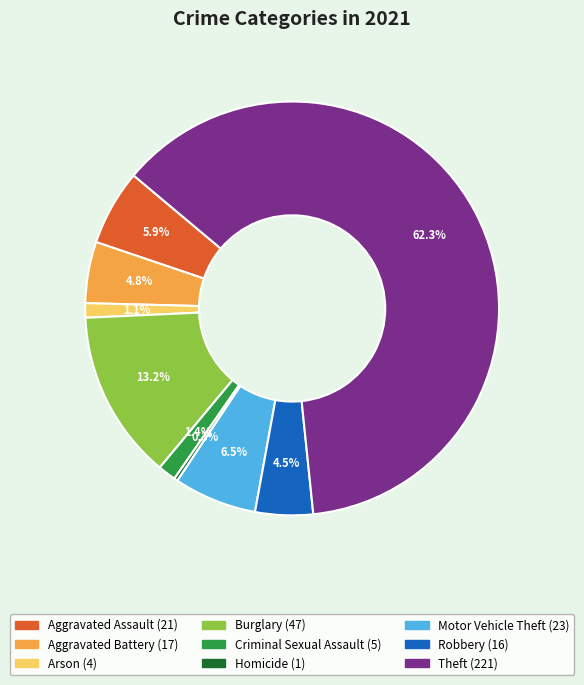

To the nearest percent, what portion does Motor Vehicle Theft represent?

6%